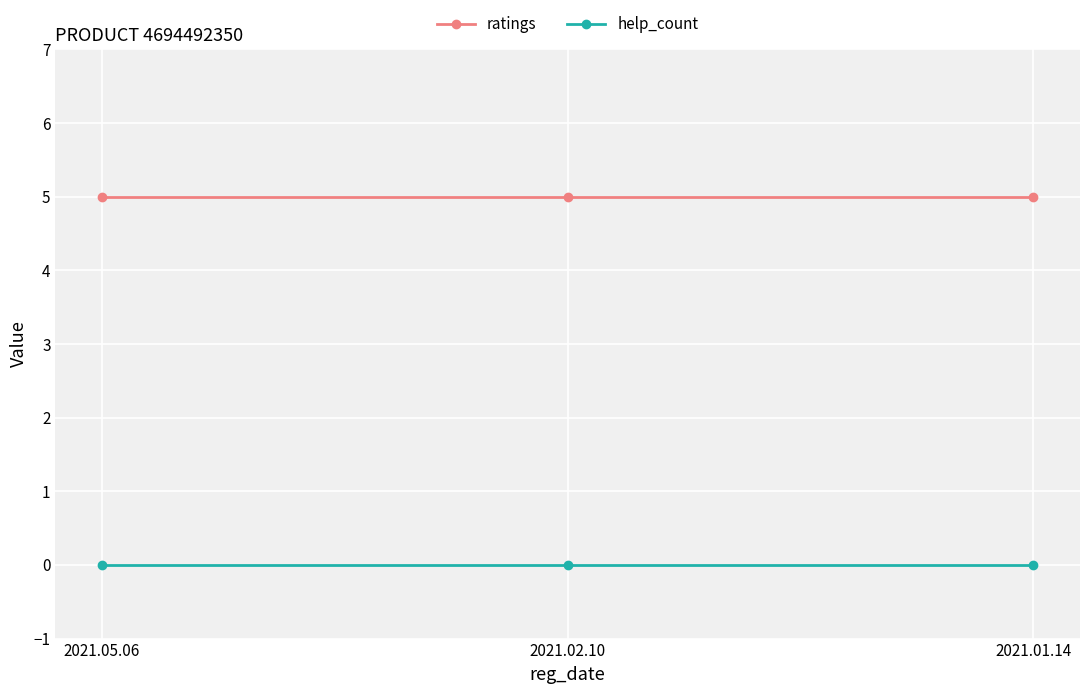

What is the maximum value shown in the chart?

5